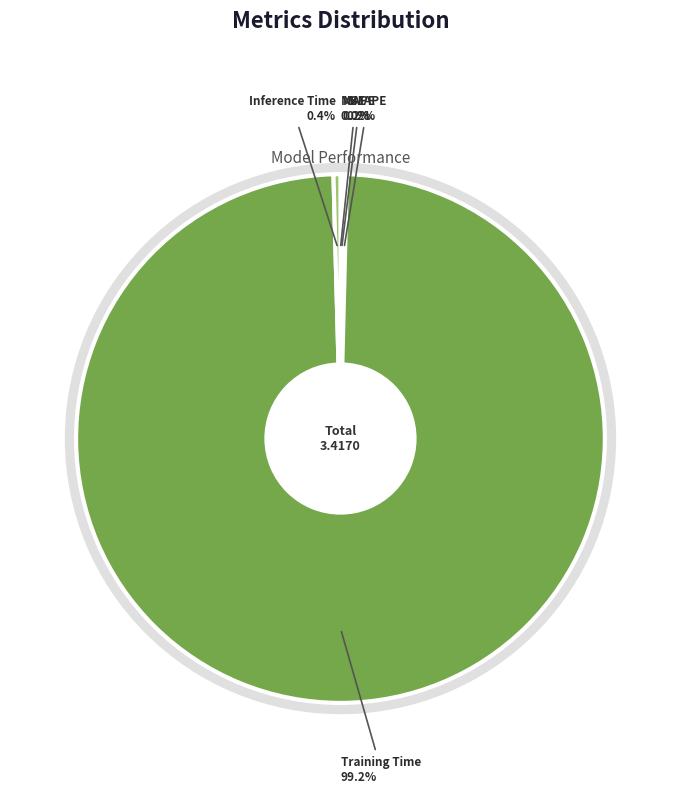

How many segments does this pie chart have?

5